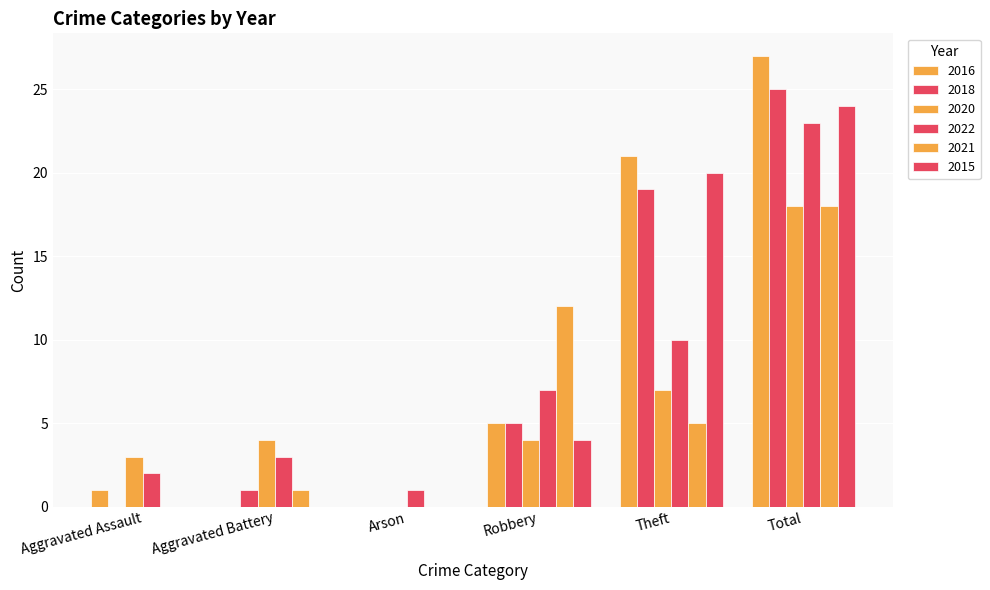

How many groups of bars are there?

6